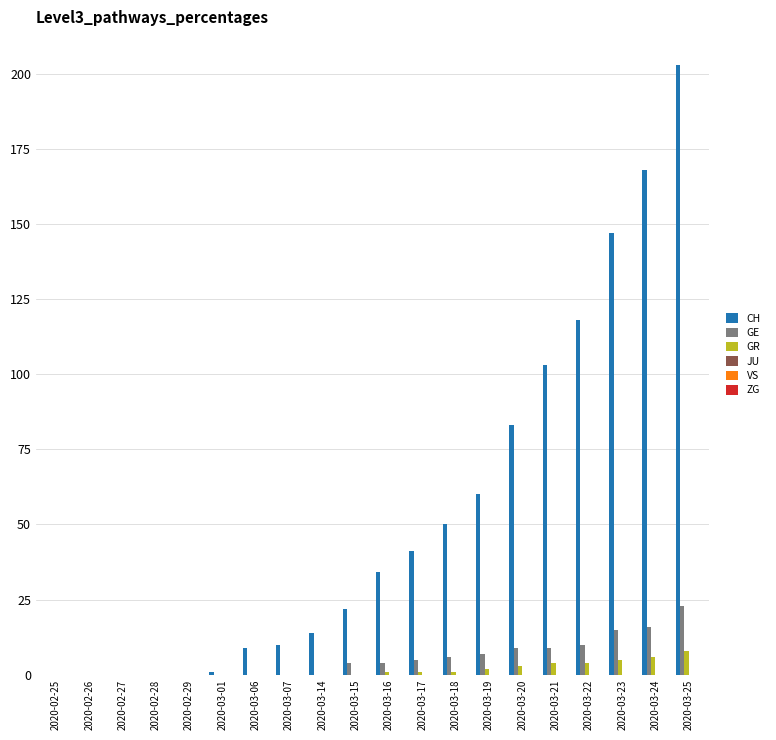

Does the chart contain stacked bars?

No